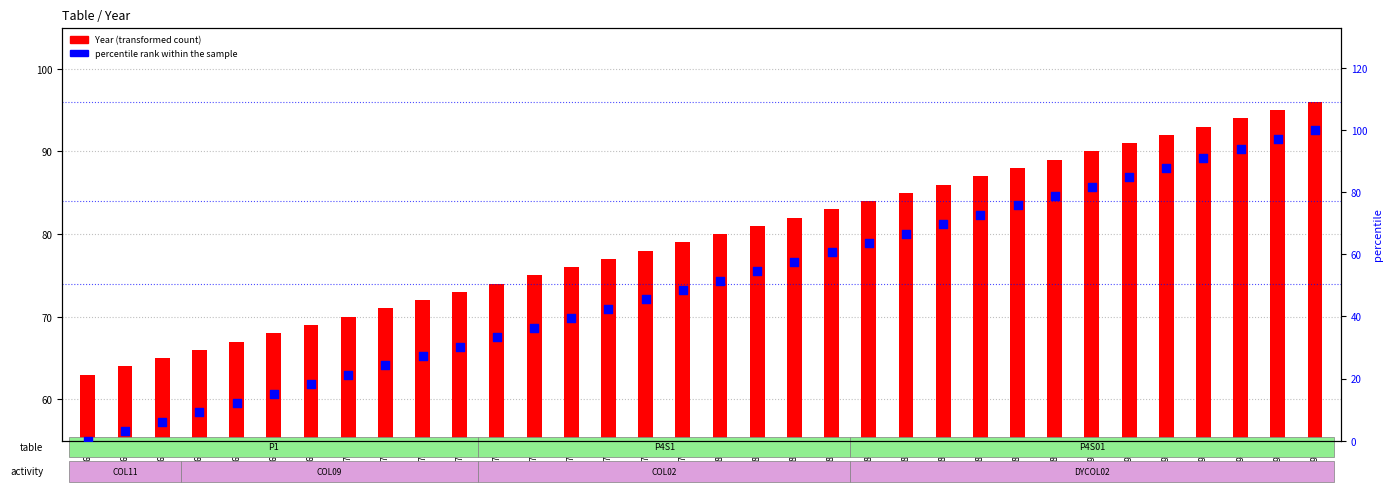

Which series reaches the maximum Y coordinate?

percentile rank within the sample